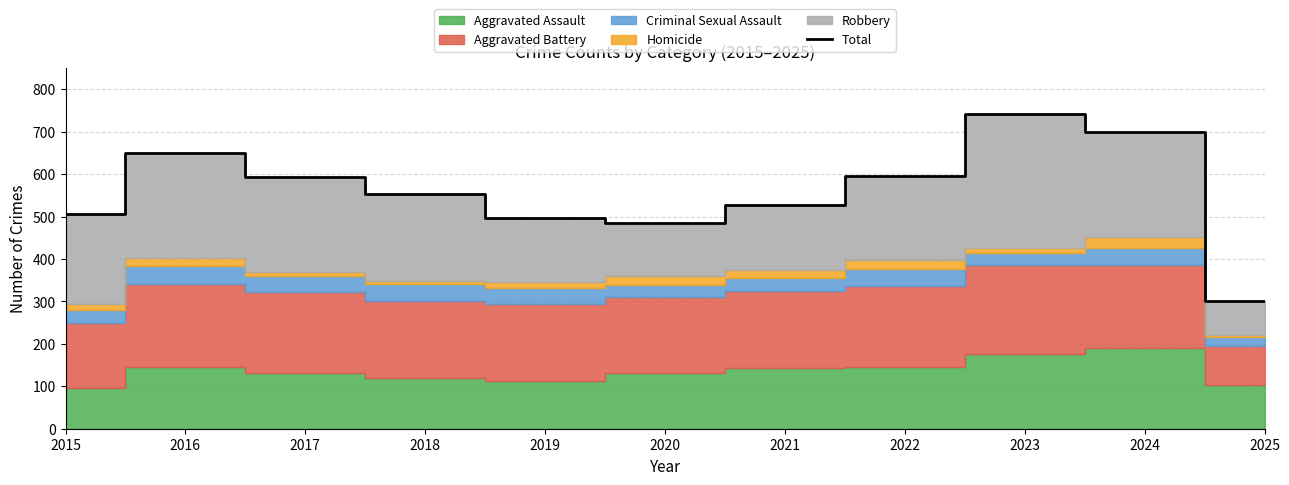

What is the value of the 2nd point from the left?

649